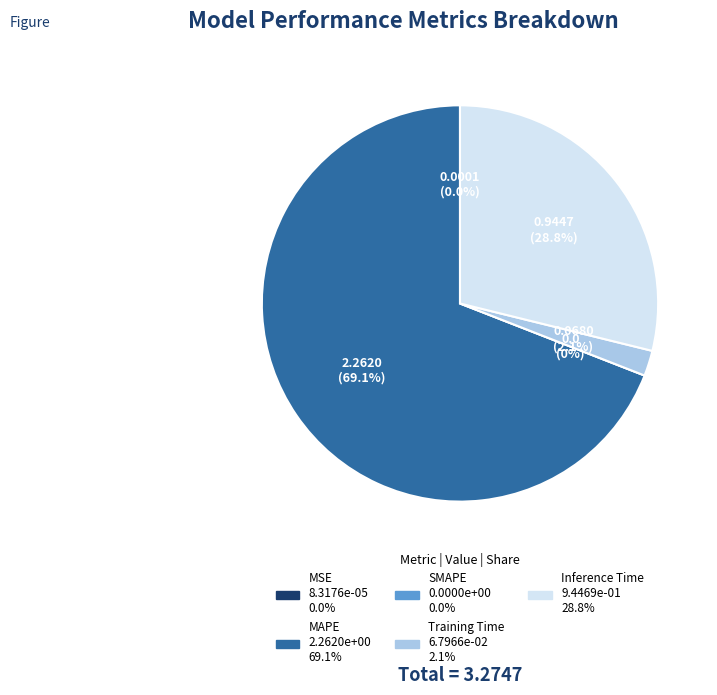

To the nearest percent, what percentage of the pie is Training Time?

2%